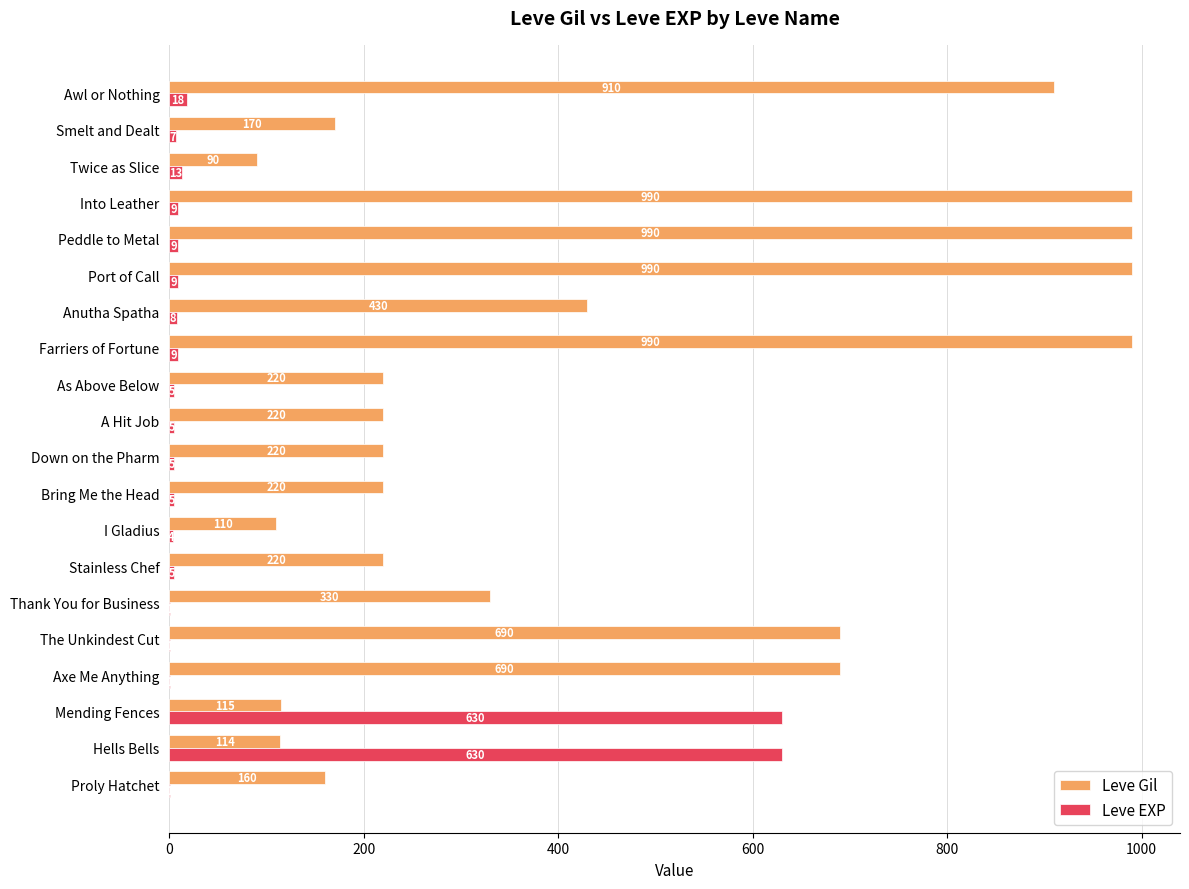

The value of Leve Gil at Hells Bells is 149. True or false?

False